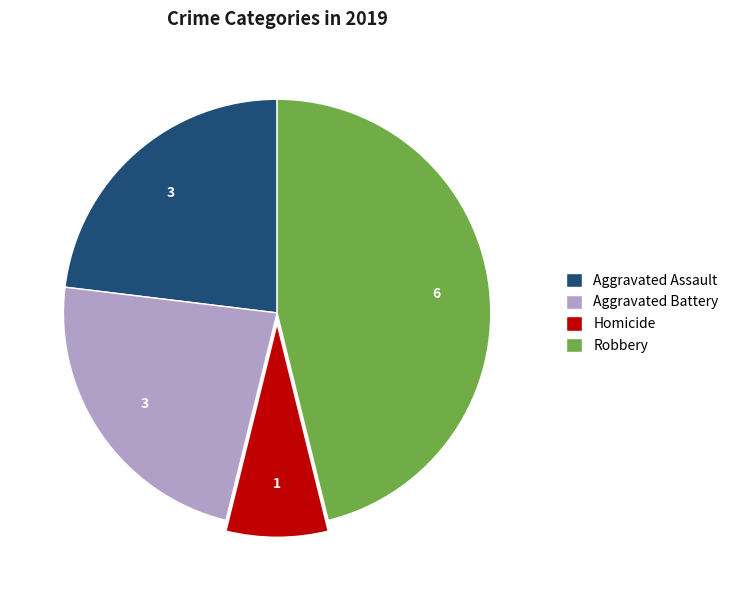

The Aggravated Assault slice represents 34% of the pie. True or false?

False